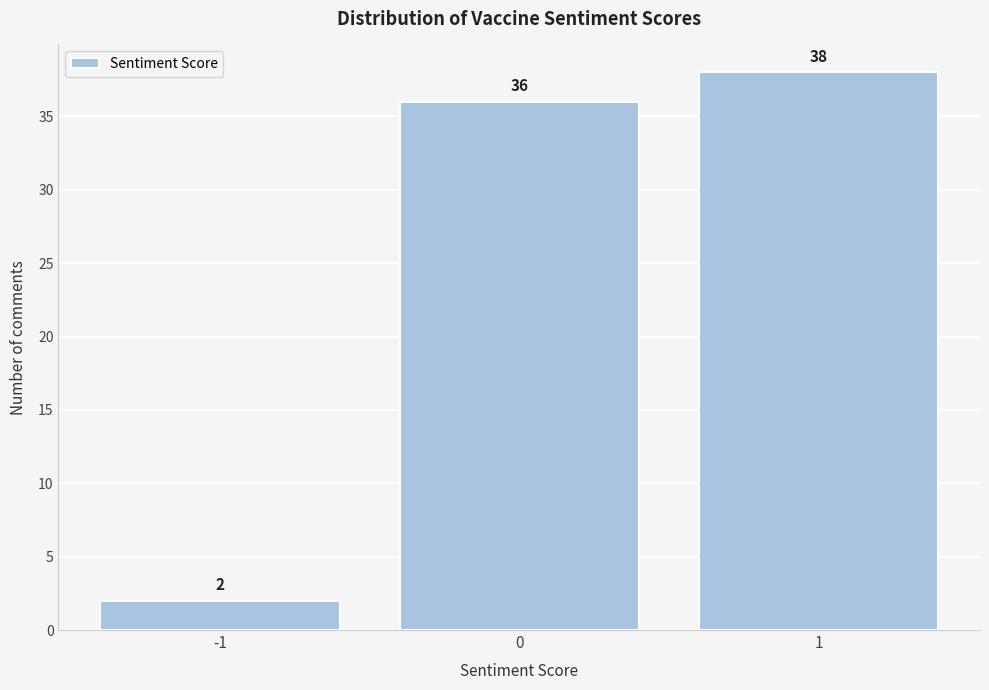

What is the height of the bar covering 0.5 to 1.5 on the x-axis?

38